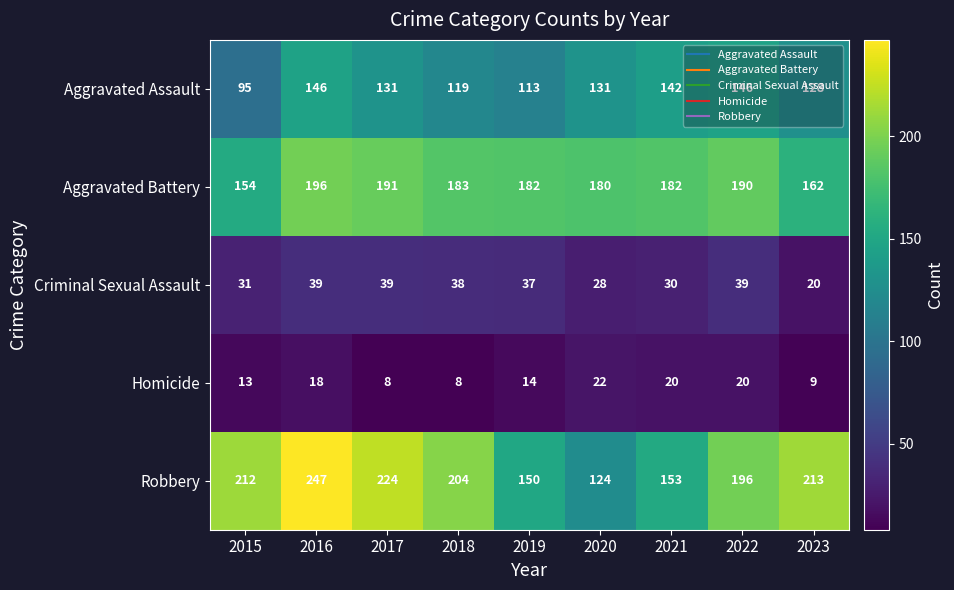

What is the minimum value shown in the chart?

8